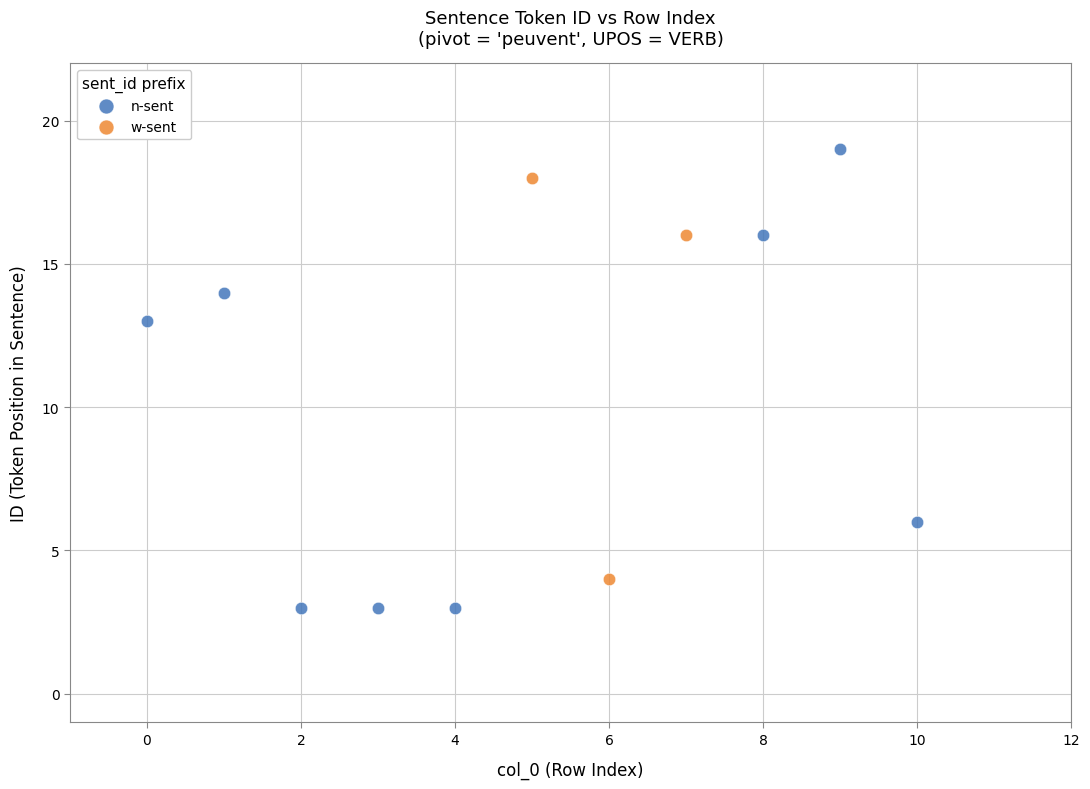

Which series reaches the maximum Y coordinate?

n-sent